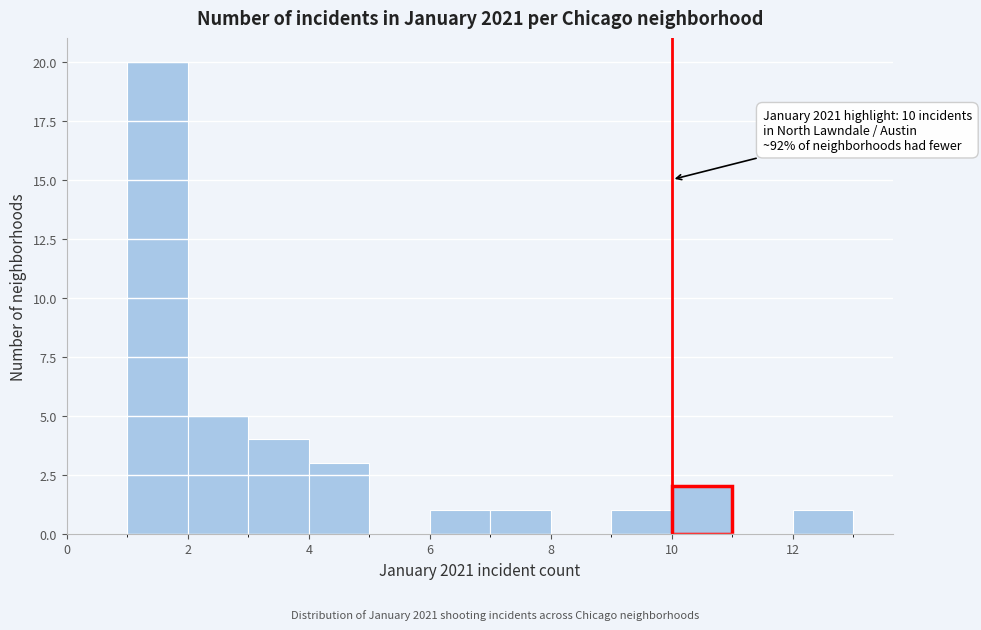

Which range on the x-axis has the tallest bar?

1 to 2